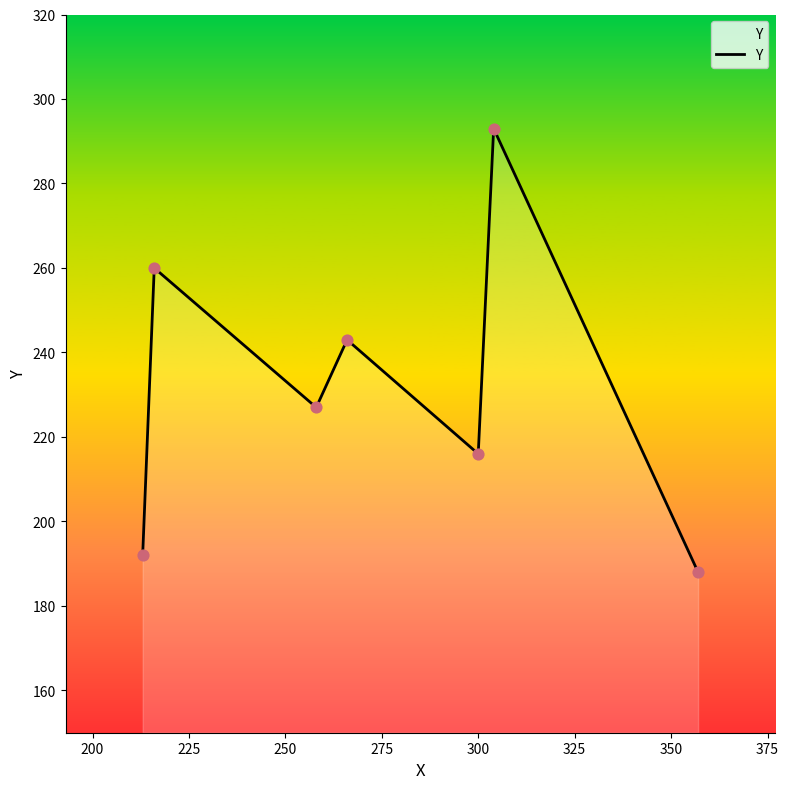

What is the greatest value displayed?

293